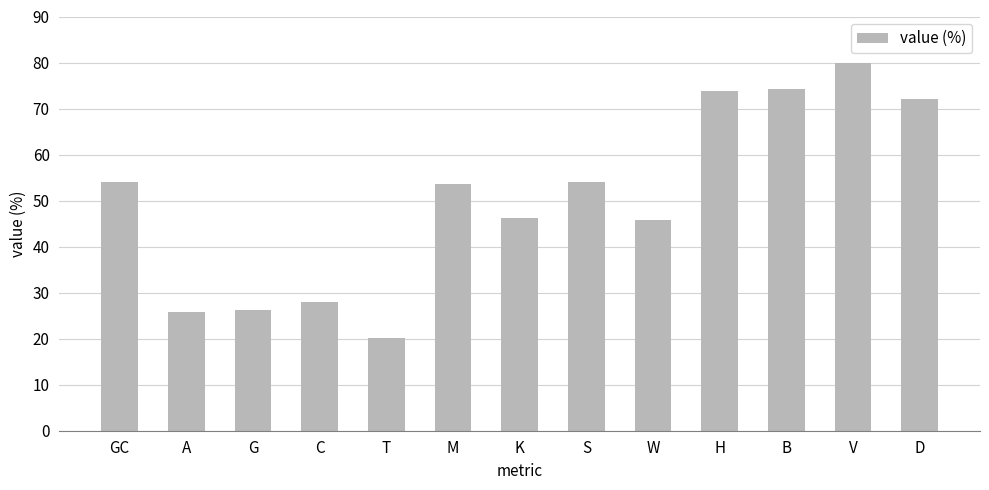

Reading right to left, extract all data points from this chart.

72.0	79.9	74.2	73.8	45.9	54.1	46.3	53.7	20.1	28.0	26.2	25.8	54.1